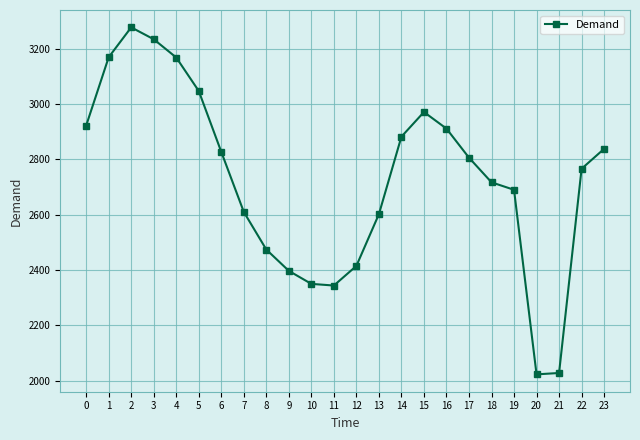

What is the value of the 5th point from the left?

3168